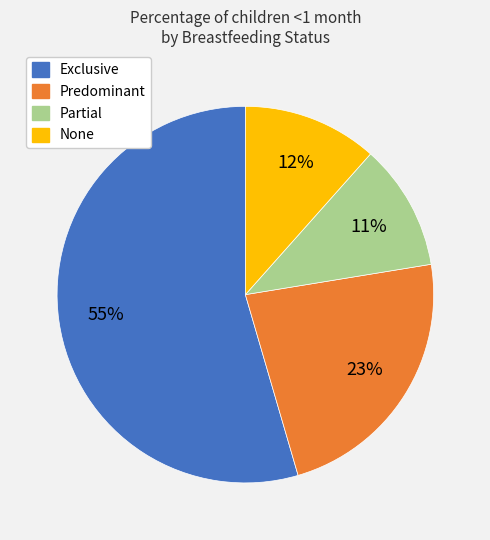

What is the smallest slice in the pie chart?

Partial